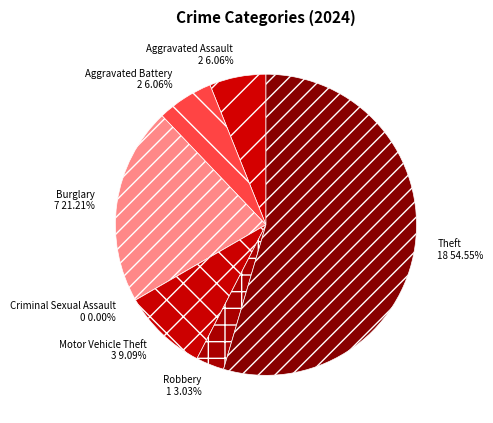

To the nearest percent, what is the average slice percentage?

14%